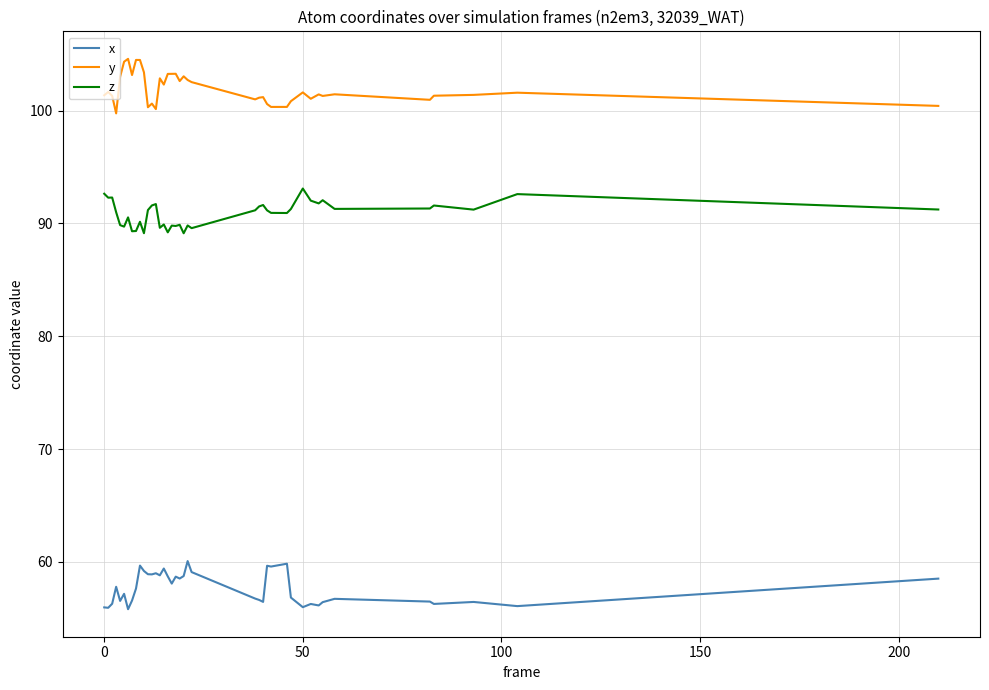

List the series in order of their peak value, lowest first.

x, z, y